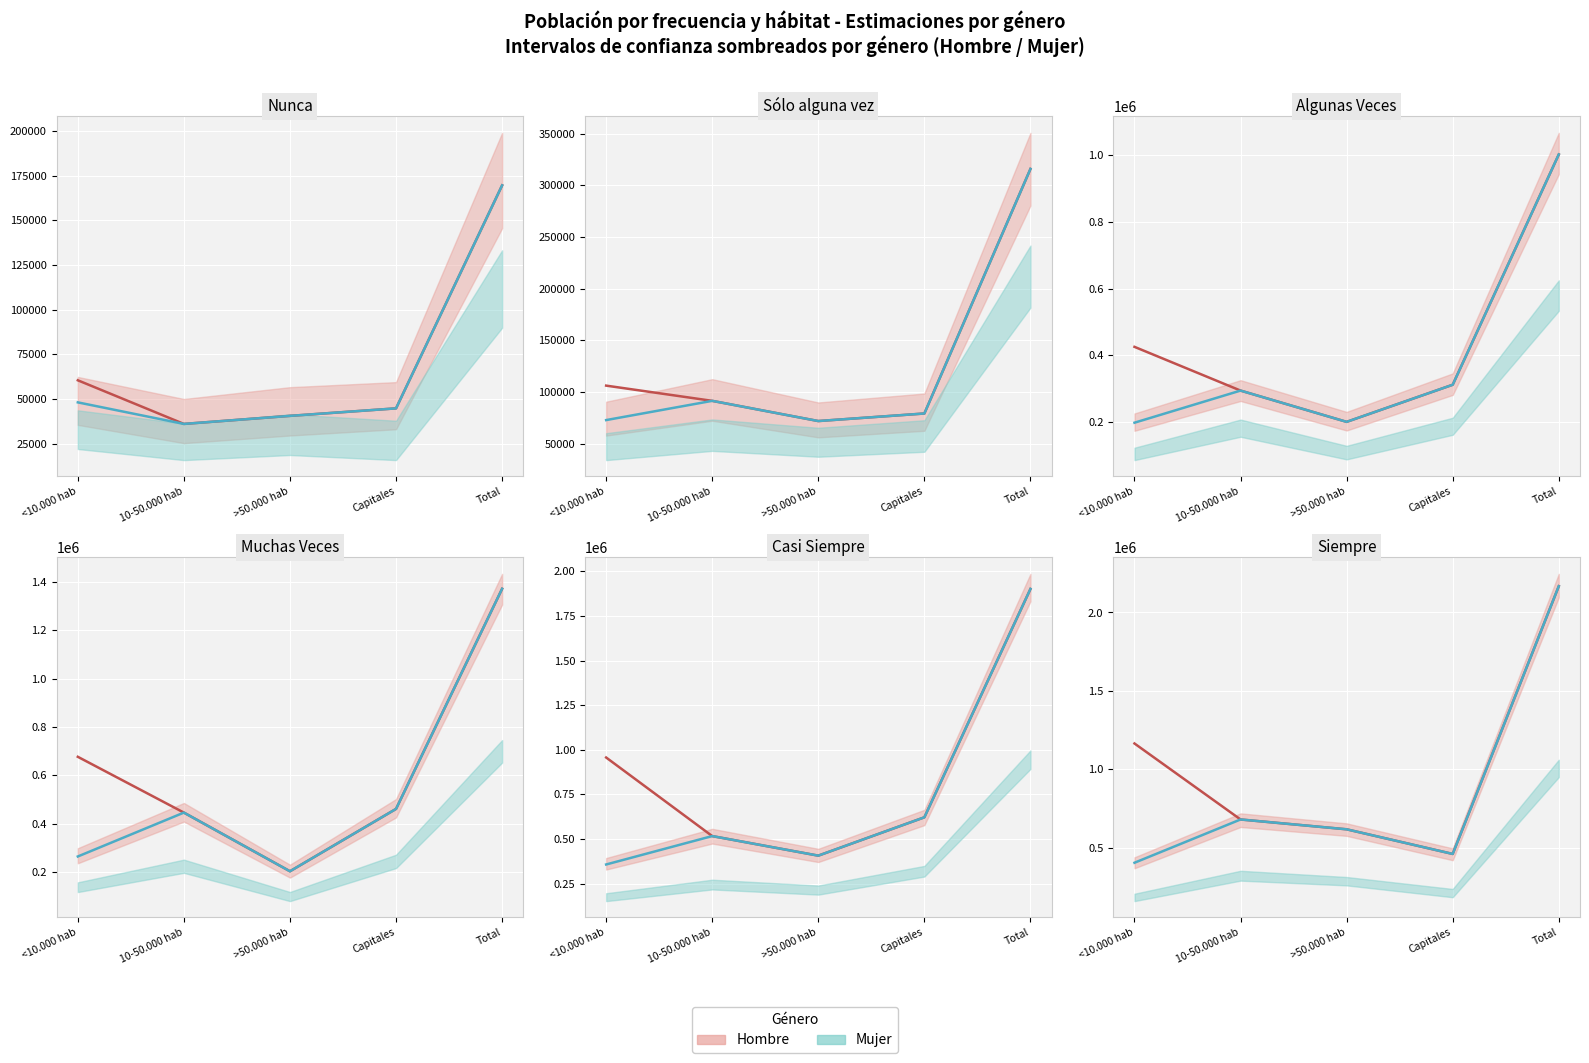

Which has a higher value, 10-50.000 hab or <10.000 hab?

<10.000 hab